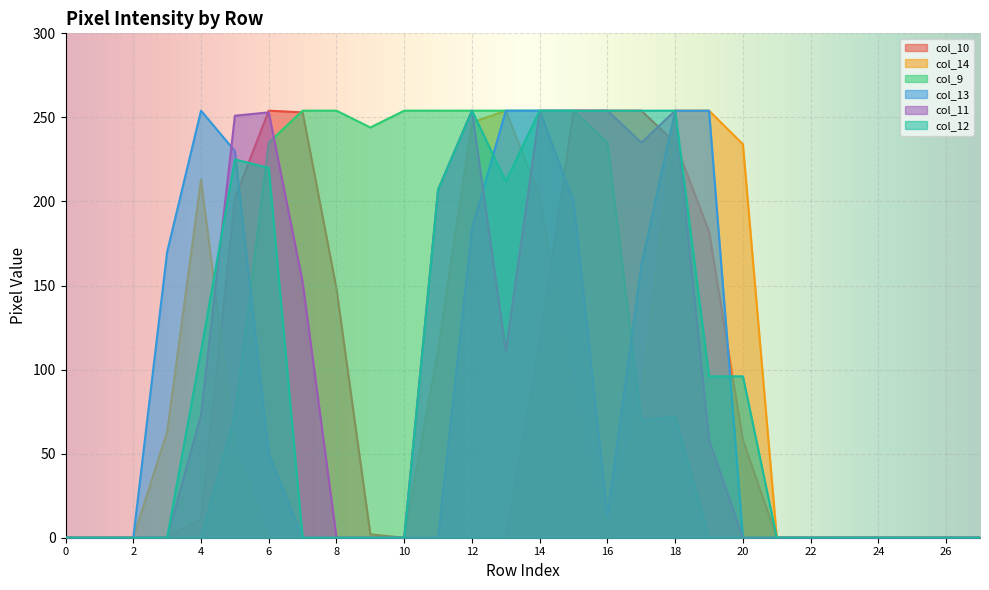

The col_14 series shows -116 at 24. True or false?

False